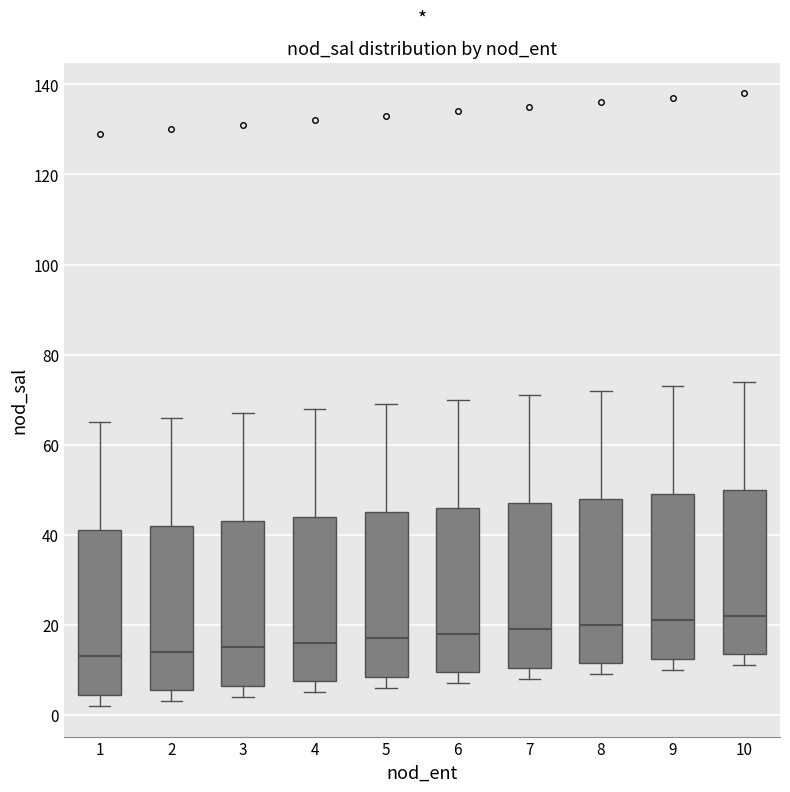

Reading left to right, transcribe this box plot: for each box, give where its median line is, the range the box spans, and where its two whiskers end, as read against the y-axis. The values are not printed on the chart, so give them approximately, as read against the axis.

1: median 14, box 4 to 42, whiskers 2 to 66
2: median 14, box 6 to 42, whiskers 4 to 66
3: median 16, box 6 to 44, whiskers 4 to 68
4: median 16, box 8 to 44, whiskers 6 to 68
5: median 18, box 8 to 46, whiskers 6 to 70
6: median 18, box 10 to 46, whiskers 8 to 70
7: median 20, box 10 to 48, whiskers 8 to 72
8: median 20, box 12 to 48, whiskers 10 to 72
9: median 22, box 12 to 50, whiskers 10 to 74
10: median 22, box 14 to 50, whiskers 12 to 74